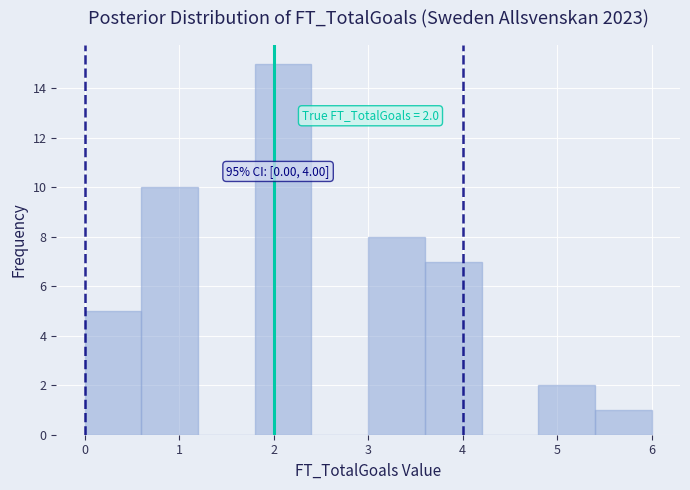

Over which range of the x-axis is the bar tallest?

1.8 to 2.4